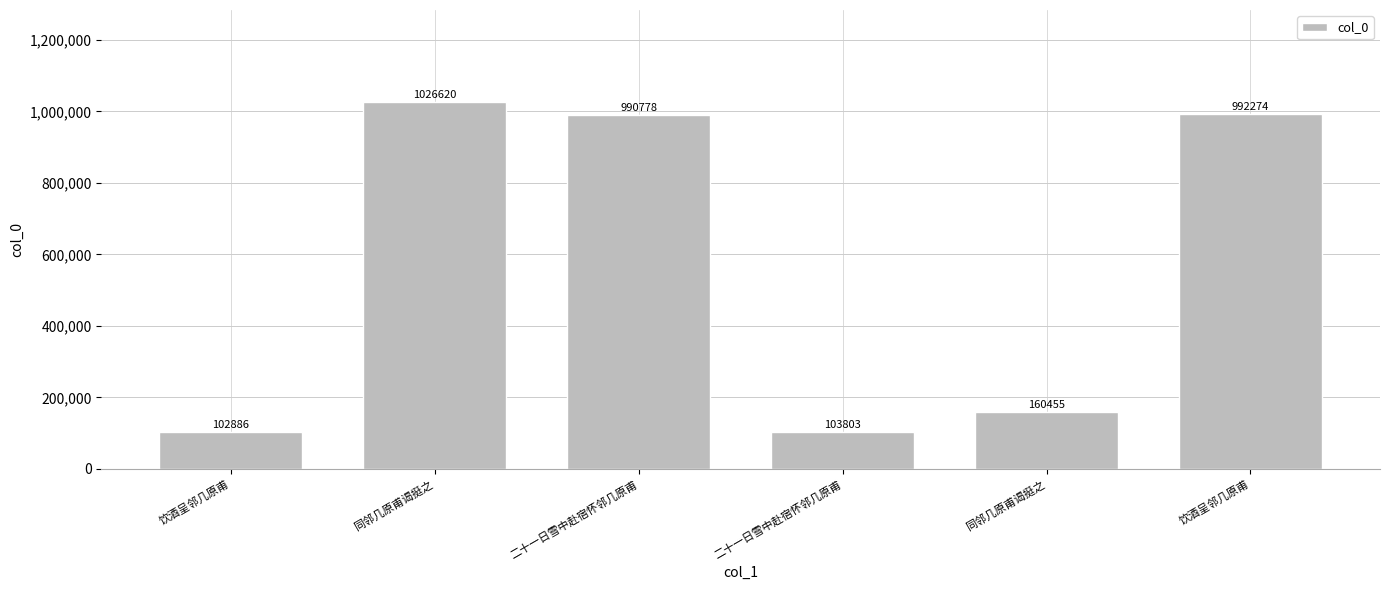

Does the chart contain any negative values?

No